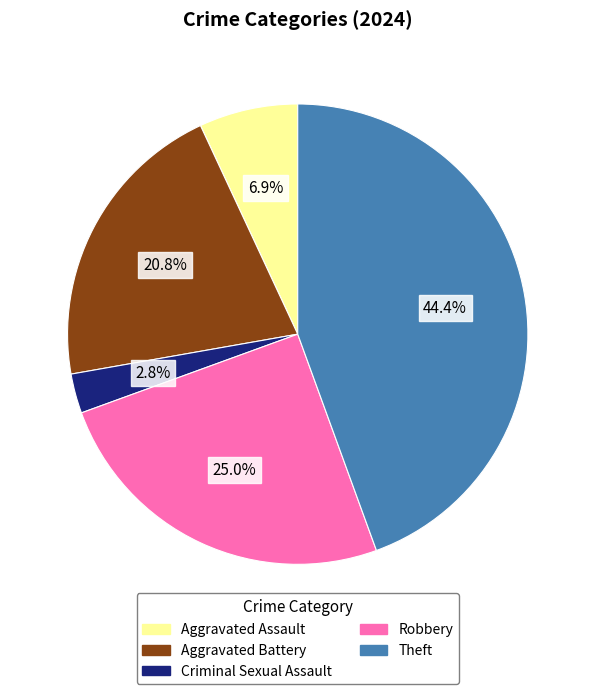

Which has a higher value, Theft or Criminal Sexual Assault?

Theft